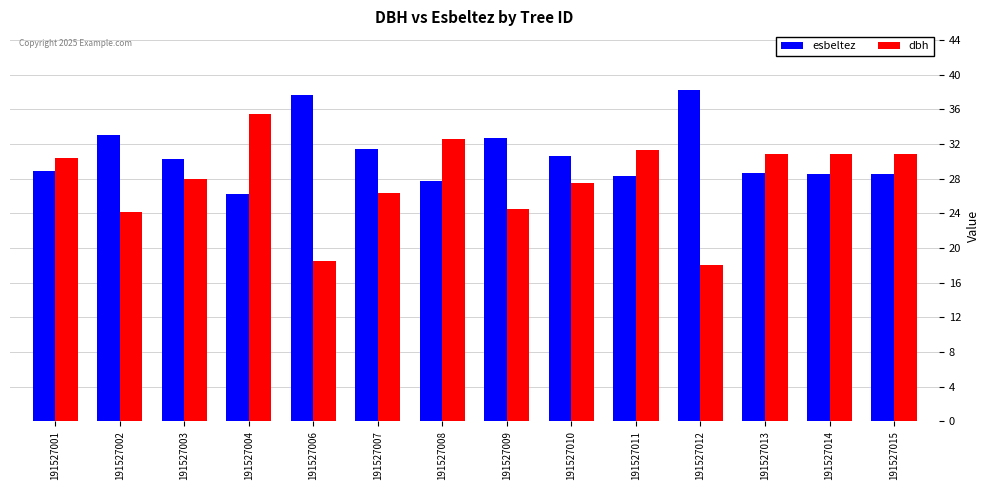

The value of dbh at 191527011 is 18.6. True or false?

False